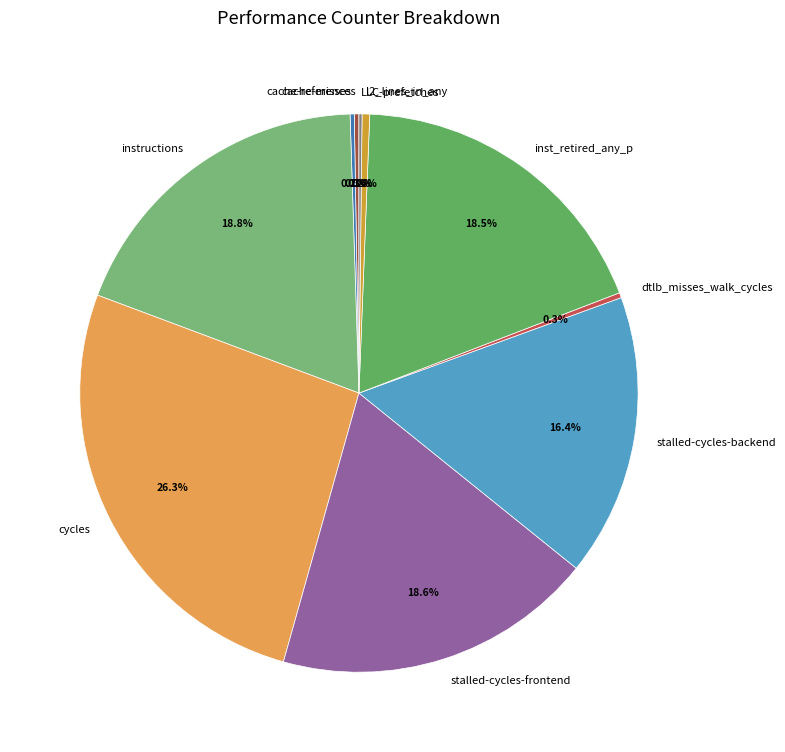

To the nearest percent, what portion does instructions represent?

19%